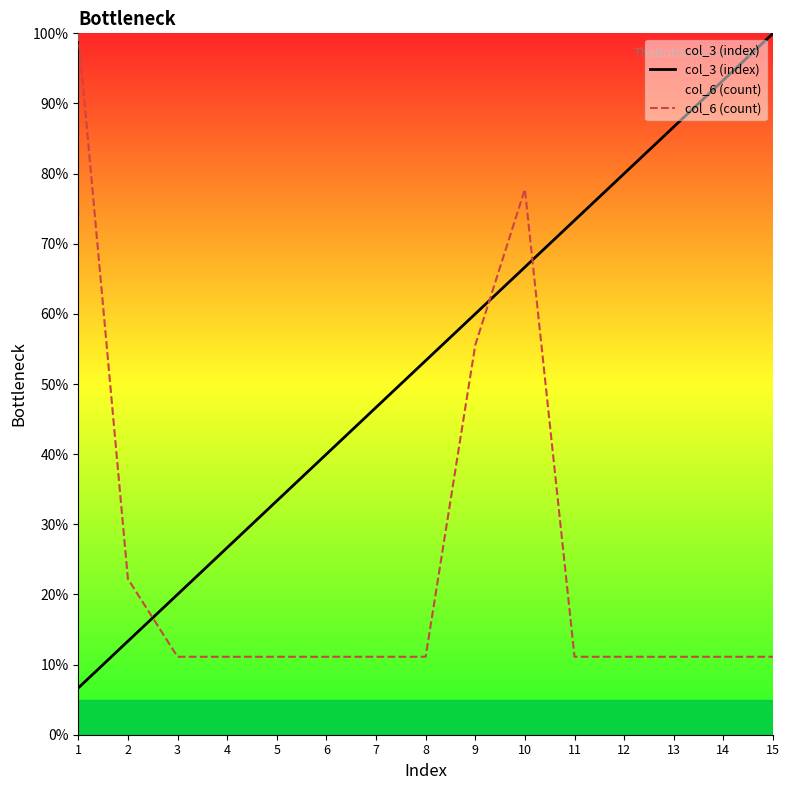

Which has a higher value, 14 or 13?

14